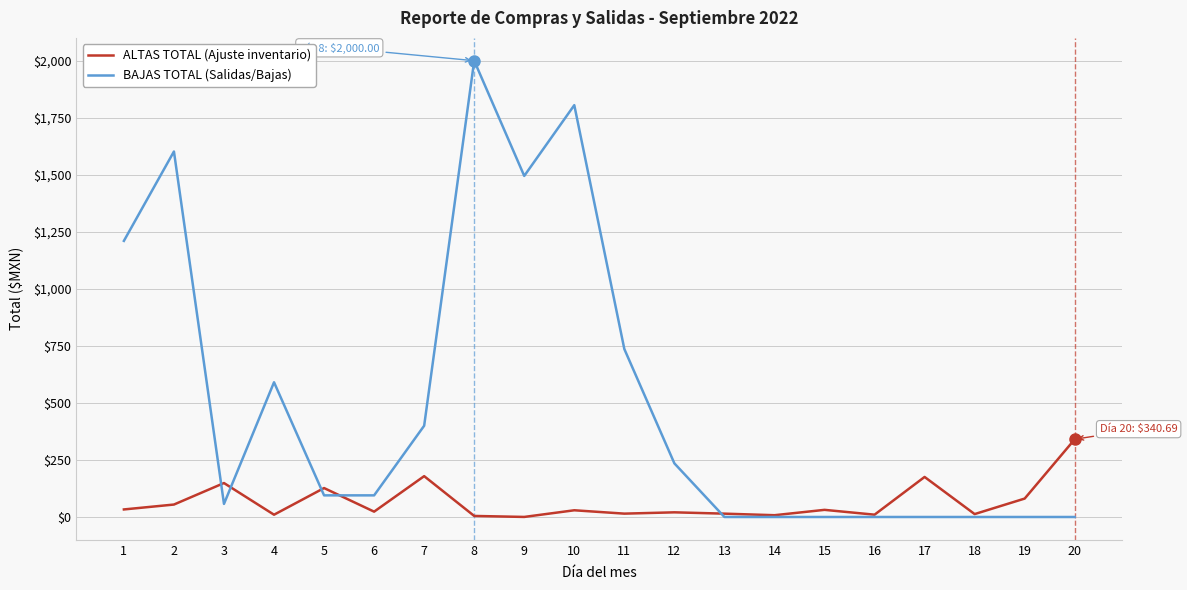

At which category is the sum across all series the highest?

8